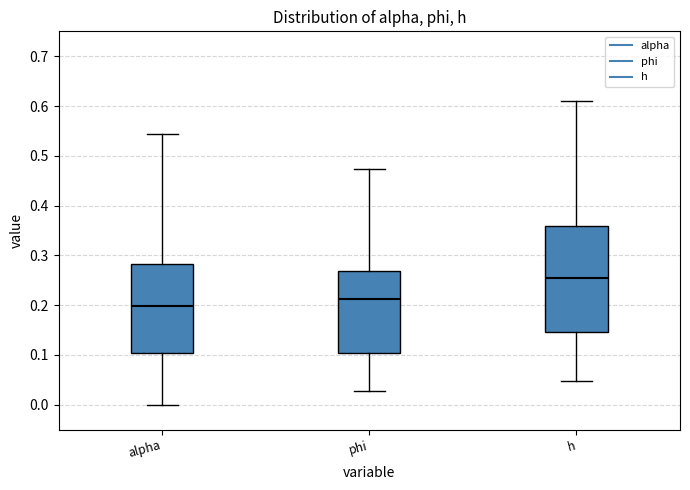

Where does the lower whisker of the box for h end on the y-axis? The values are not printed on the chart, so give them approximately, as read against the axis.

0.05